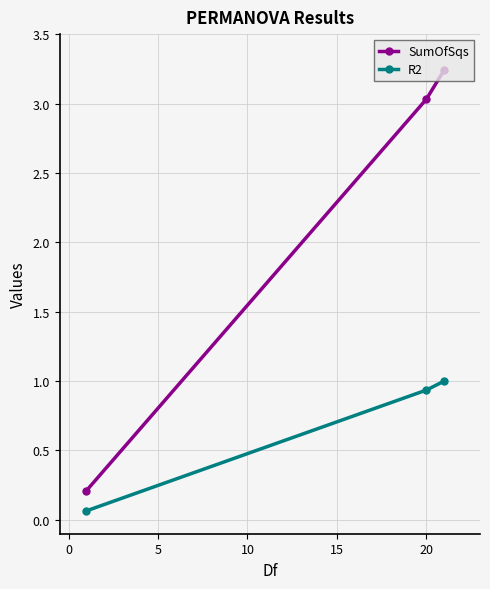

What is the value of the R2 point at the 3rd from the left?

1.0